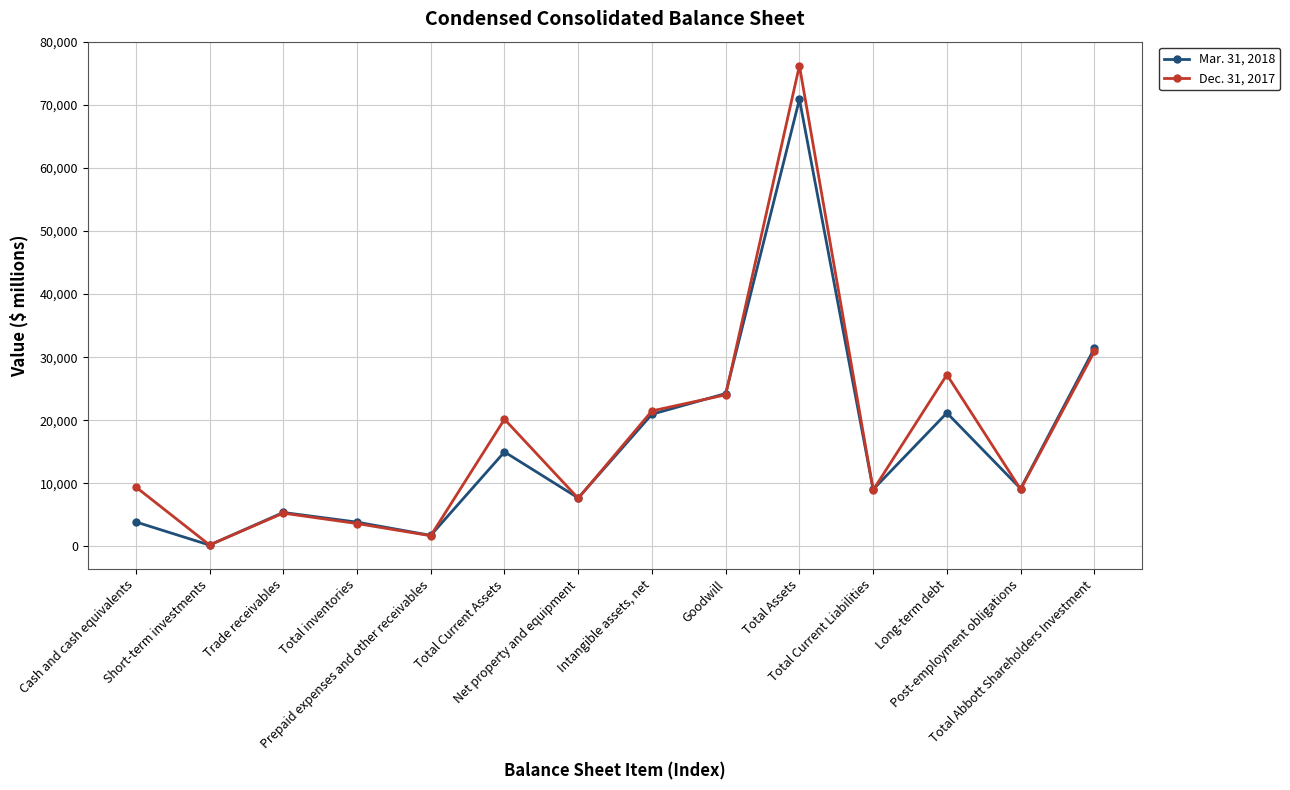

What is the spread (max minus min) of values at Post-employment obligations?

113